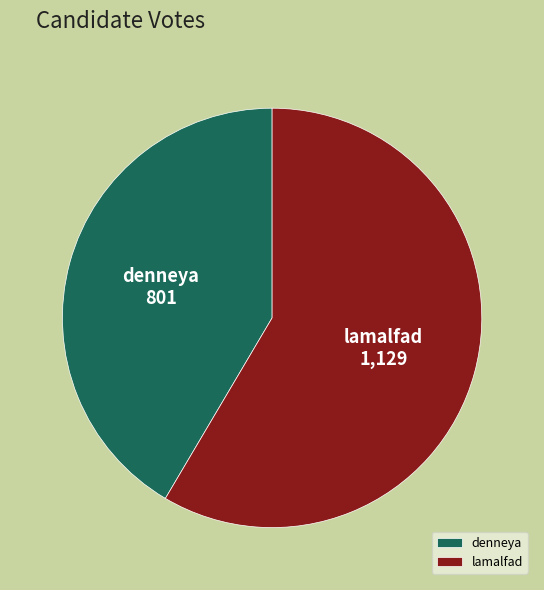

Is the sum of lamalfad and denneya greater than half?

Yes